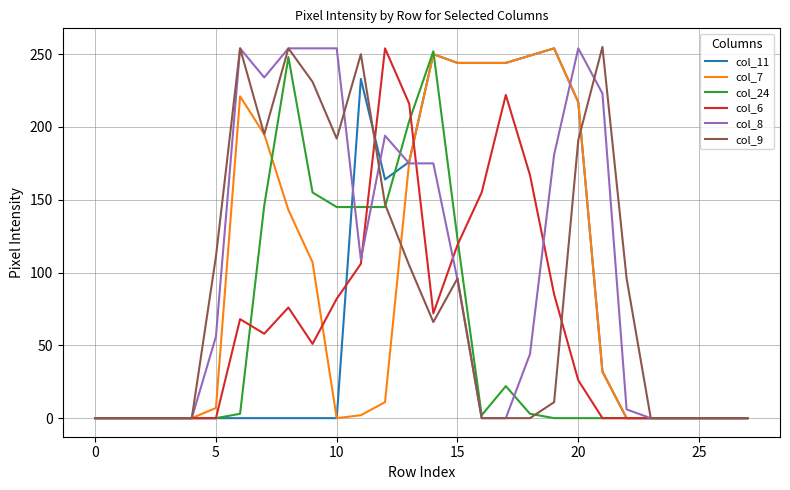

What are all the series names shown in the legend?

col_11, col_7, col_24, col_6, col_8, col_9